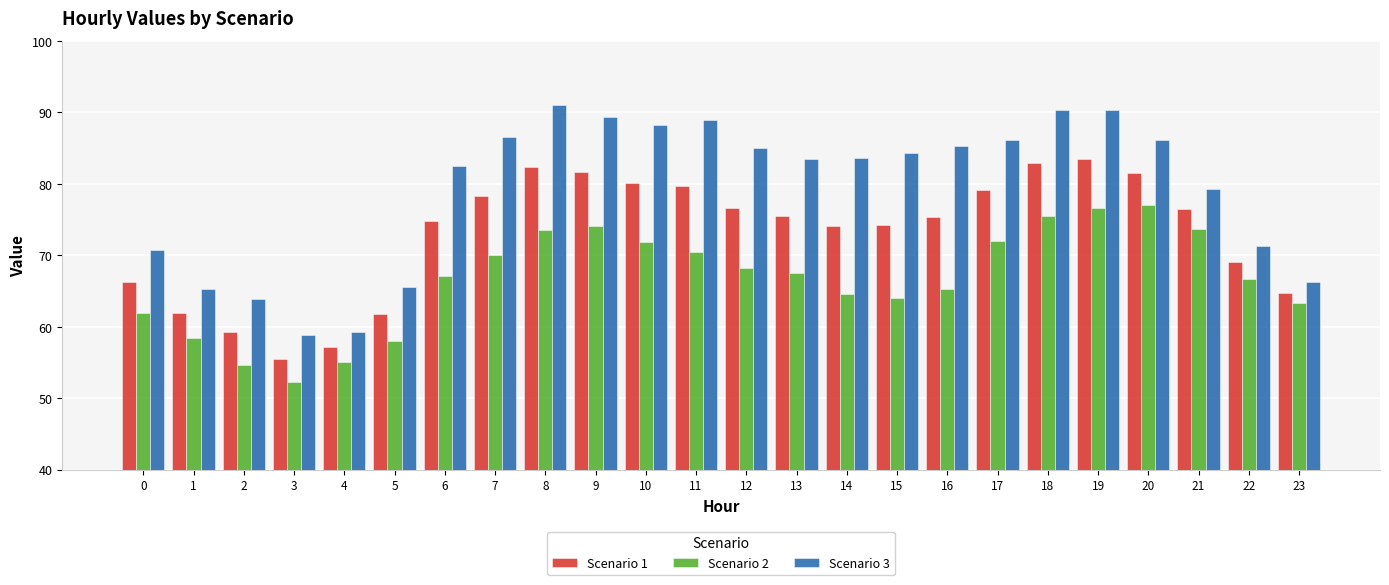

What is the total value across all series at 7?

234.8